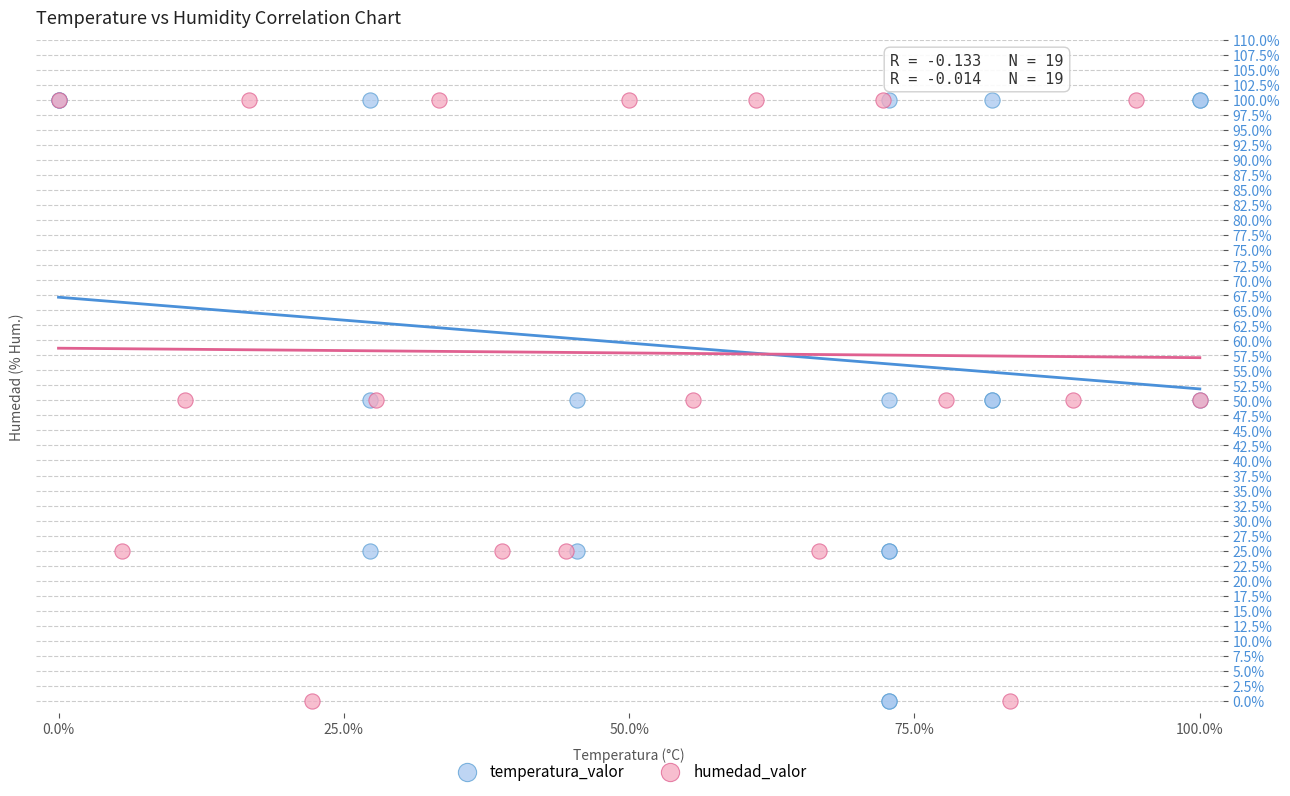

What are all the series names shown in the legend?

temperatura_valor, humedad_valor